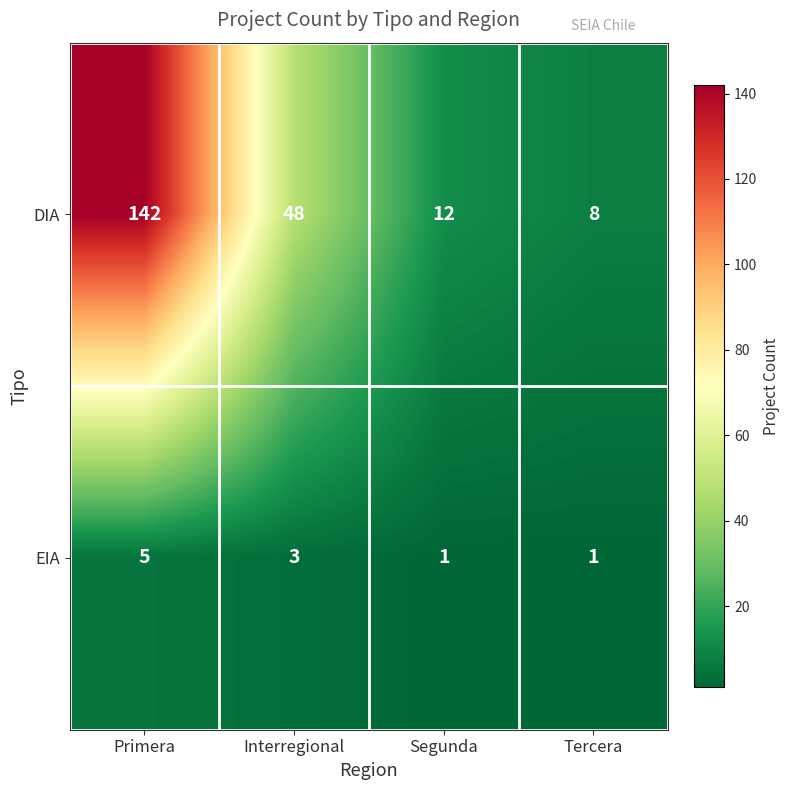

Reading left to right, extract all data points from this chart.

DIA: Primera=142	Interregional=48	Segunda=12	Tercera=8
EIA: Primera=5	Interregional=3	Segunda=1	Tercera=1